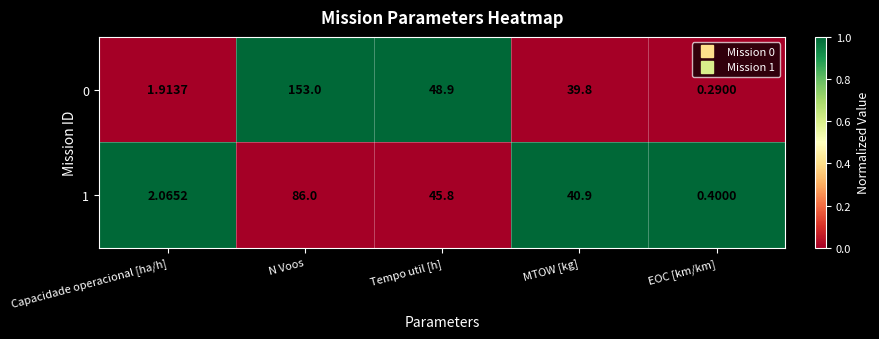

At which label does 0 first exceed 39?

N Voos